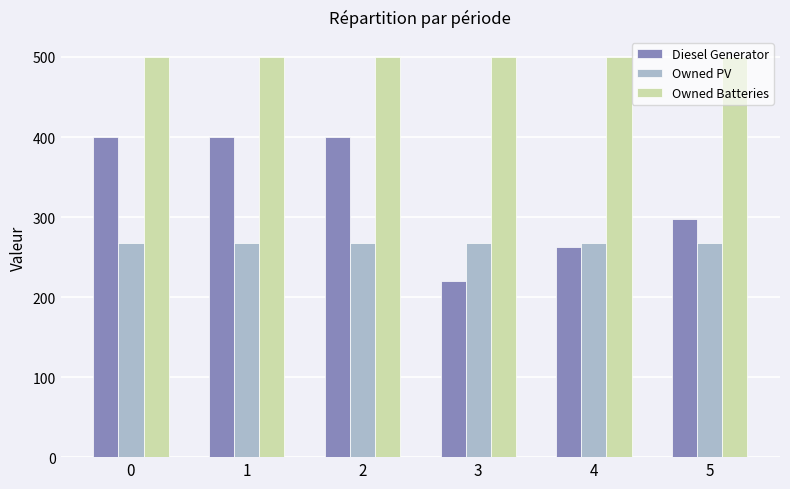

Where is Diesel Generator nearest to the value 310?

5